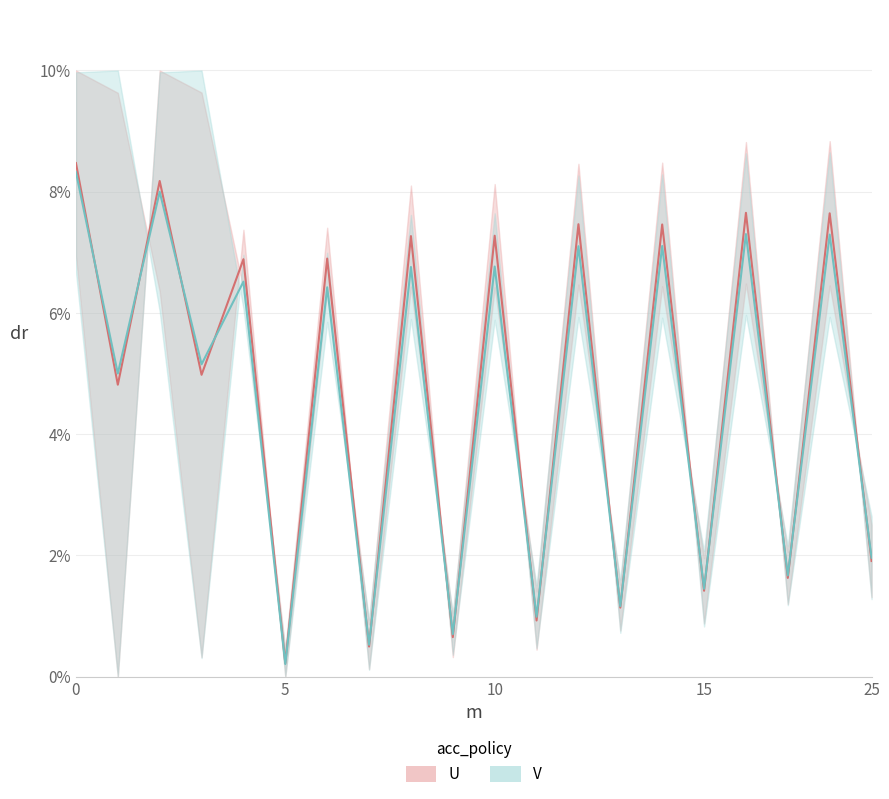

The value of V at 25 is 1.0. True or false?

False